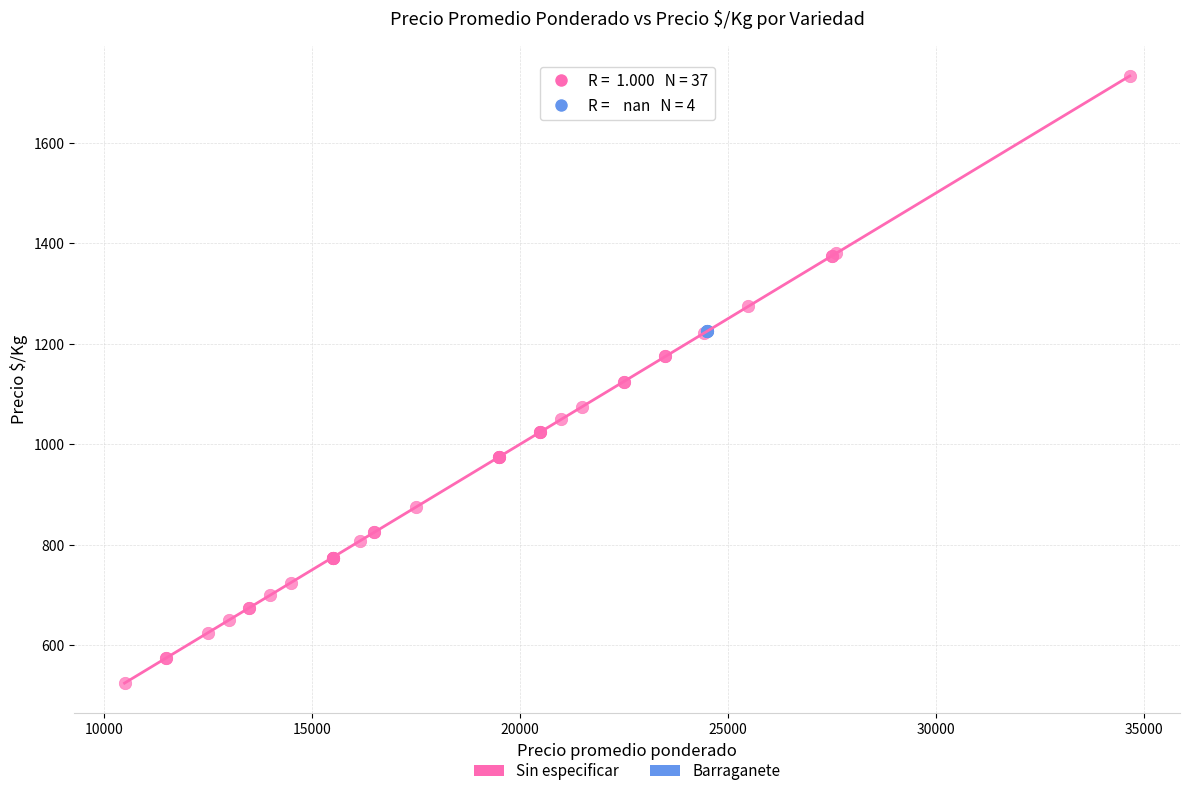

Which series contains the lowest Y value?

Sin especificar